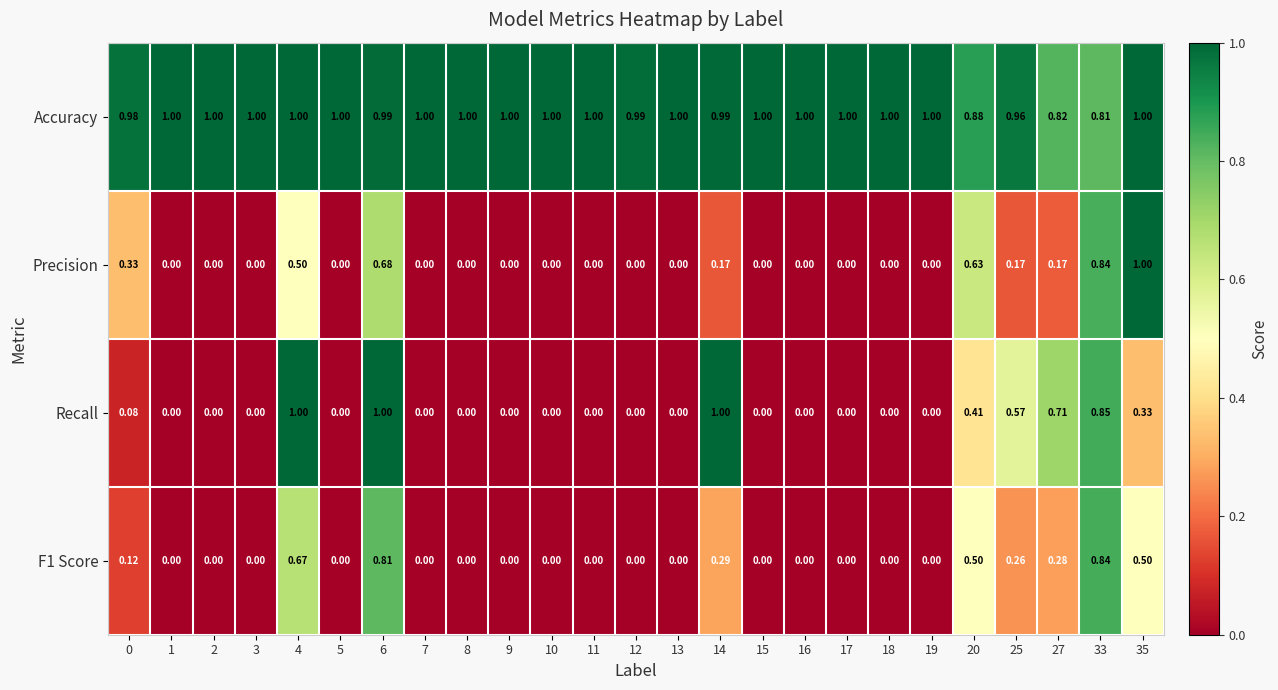

Which series has the largest total across all categories?

Accuracy